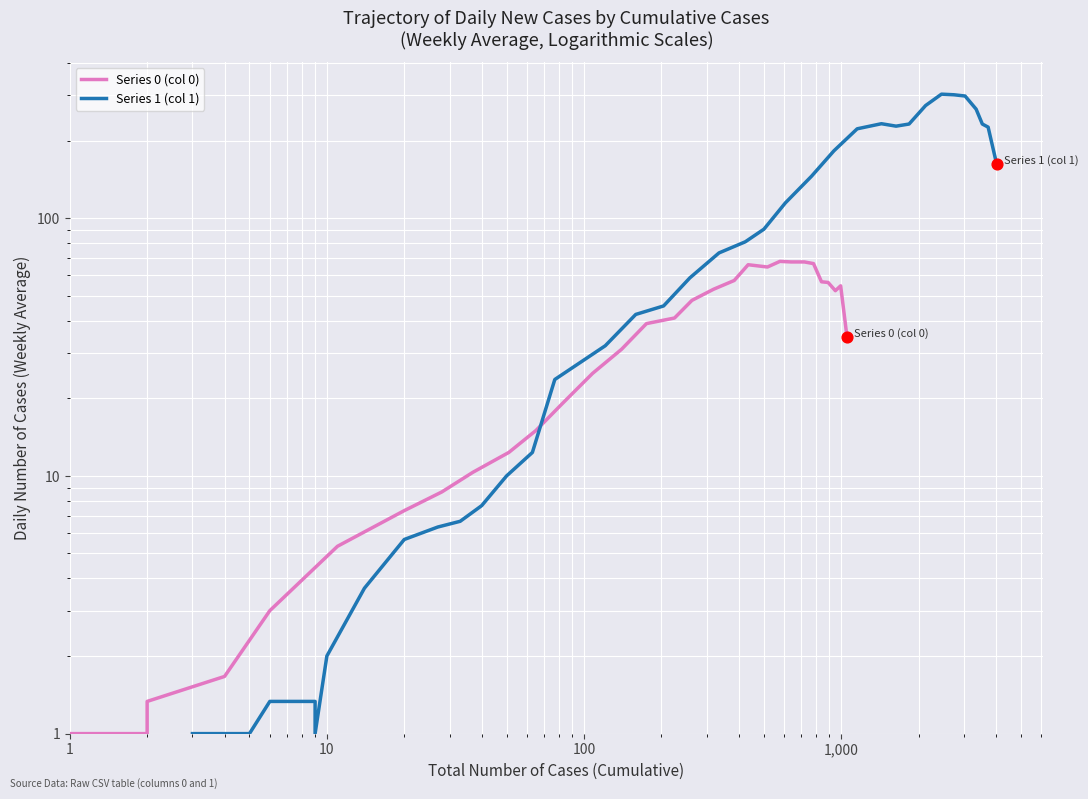

What are all the series names shown in the legend?

Series 0 (col 0), Series 1 (col 1)